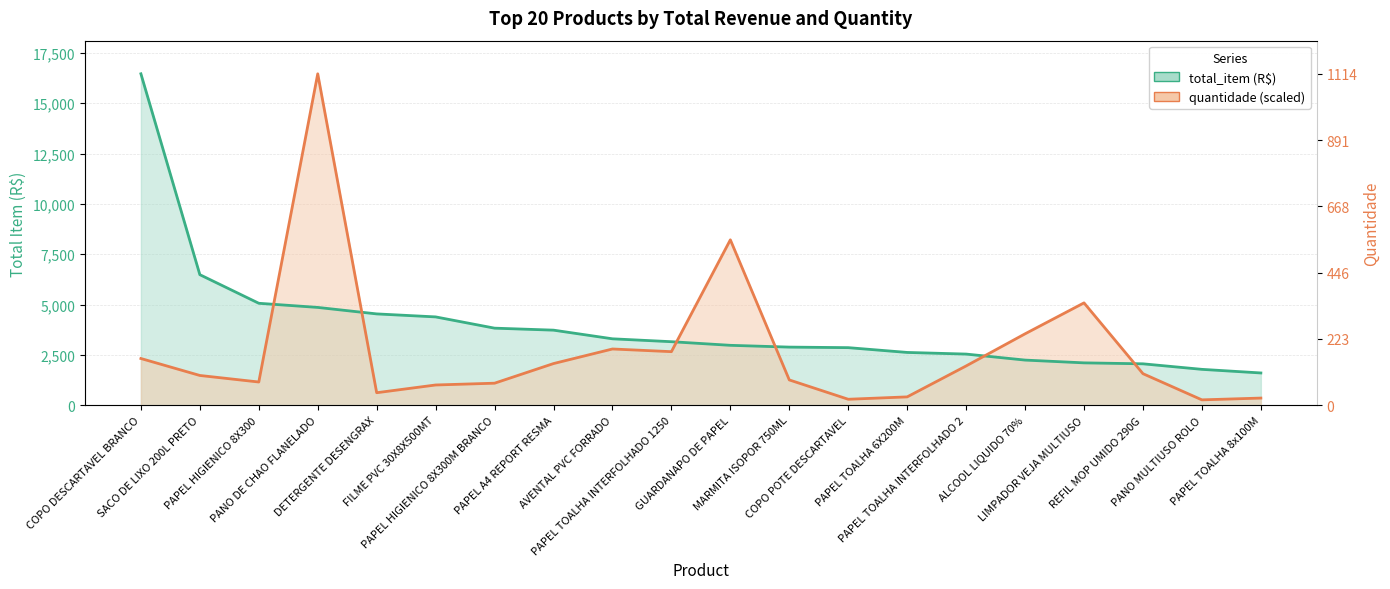

How many intersections are there between total_item and quantidade?

6